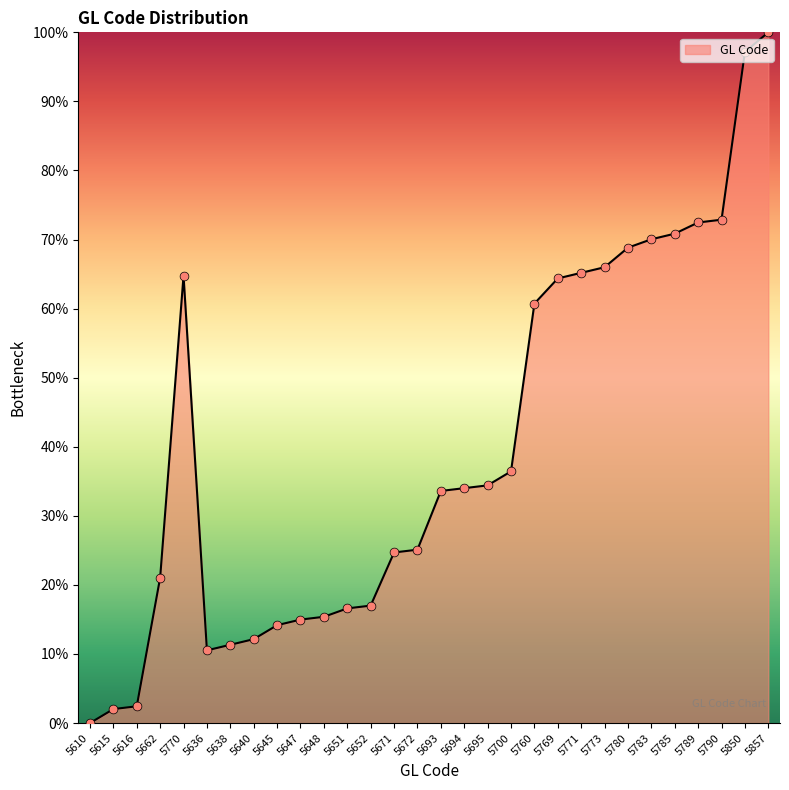

Between 5785 and 5700, which is larger?

5785